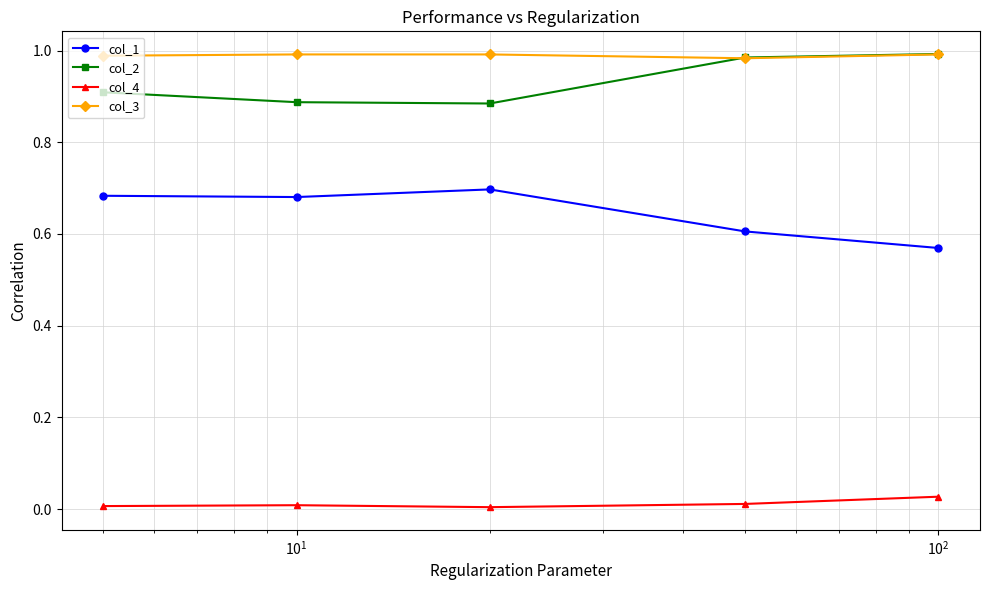

True or false: col_3 has more than 2 interior local peaks.

False